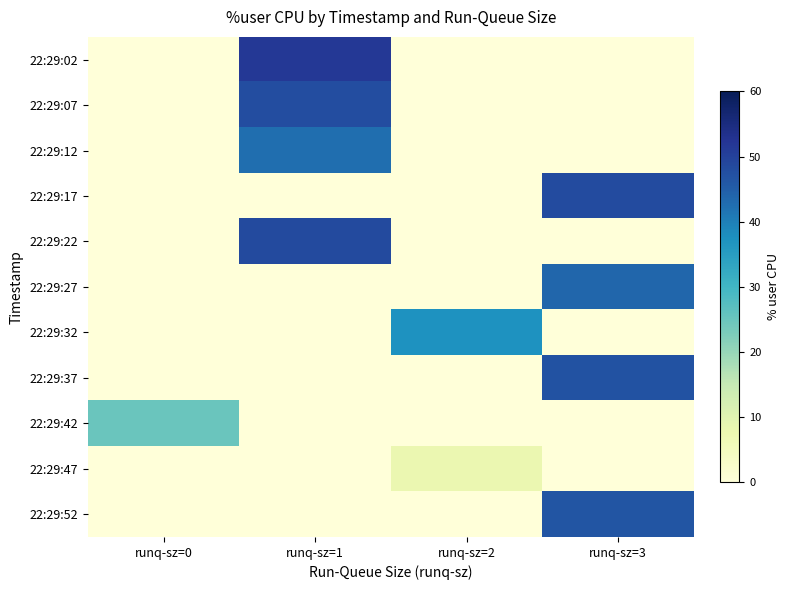

Rank the series at runq-sz=1 from lowest to highest value.

22:29:17, 22:29:27, 22:29:32, 22:29:37, 22:29:42, 22:29:47, 22:29:52, 22:29:12, 22:29:07, 22:29:22, 22:29:02